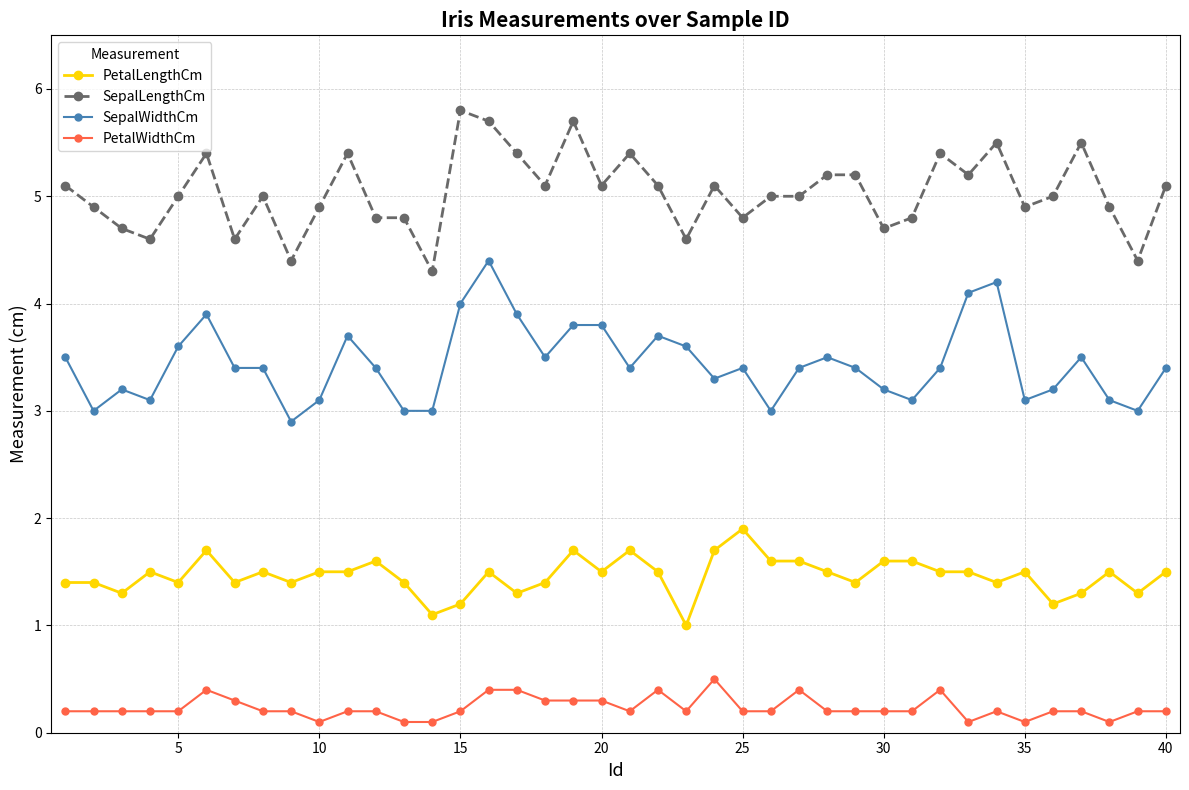

Which series has the largest total across all categories?

SepalLengthCm